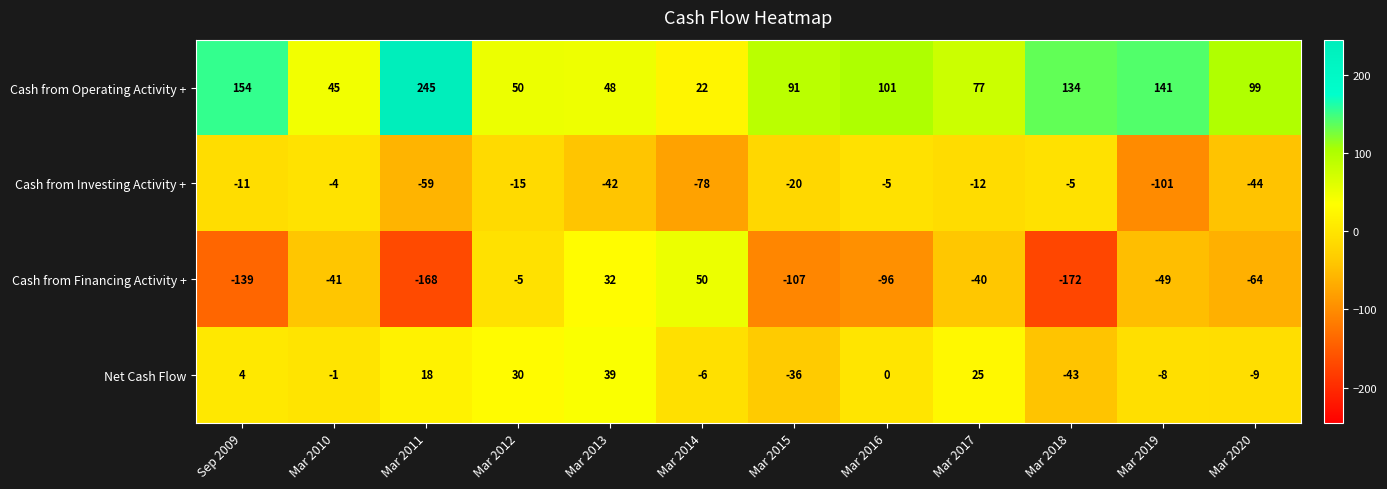

What is the difference between the maximum and minimum values in the Net Cash Flow series?

82